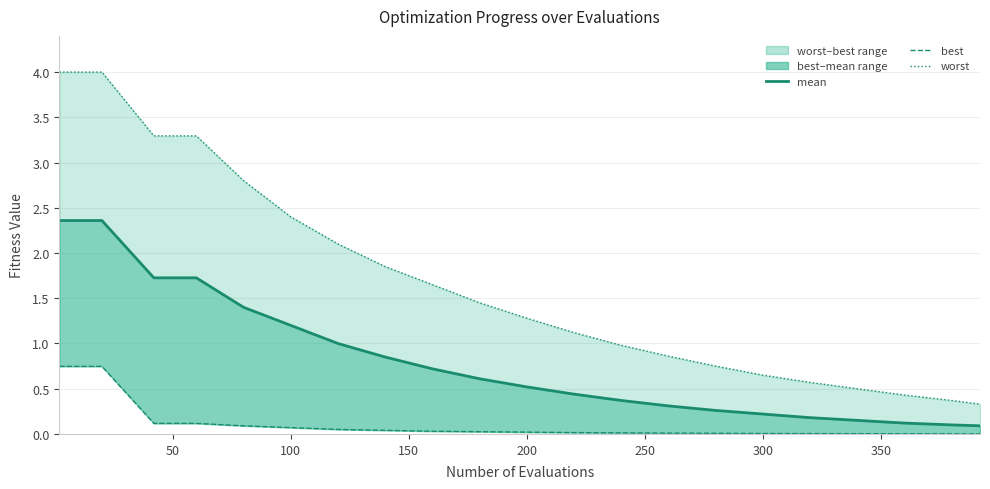

True or false: mean and best intersect in this chart.

False